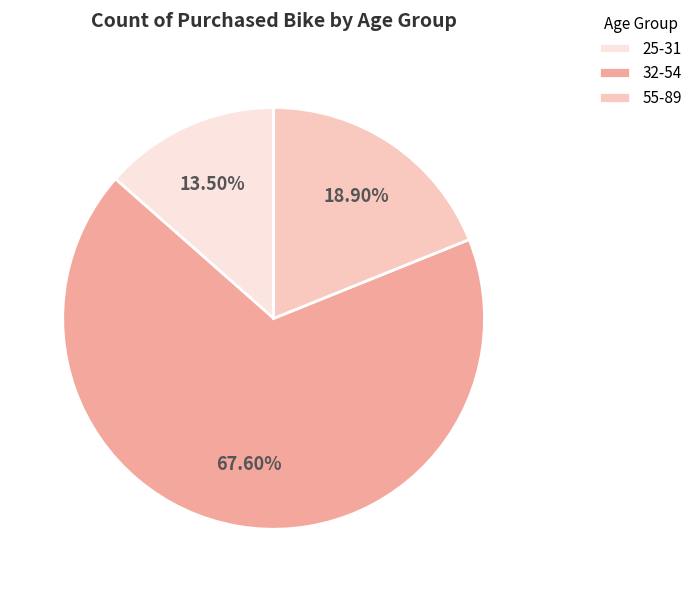

What is the total percentage of 55-89 and 25-31?

32.4%